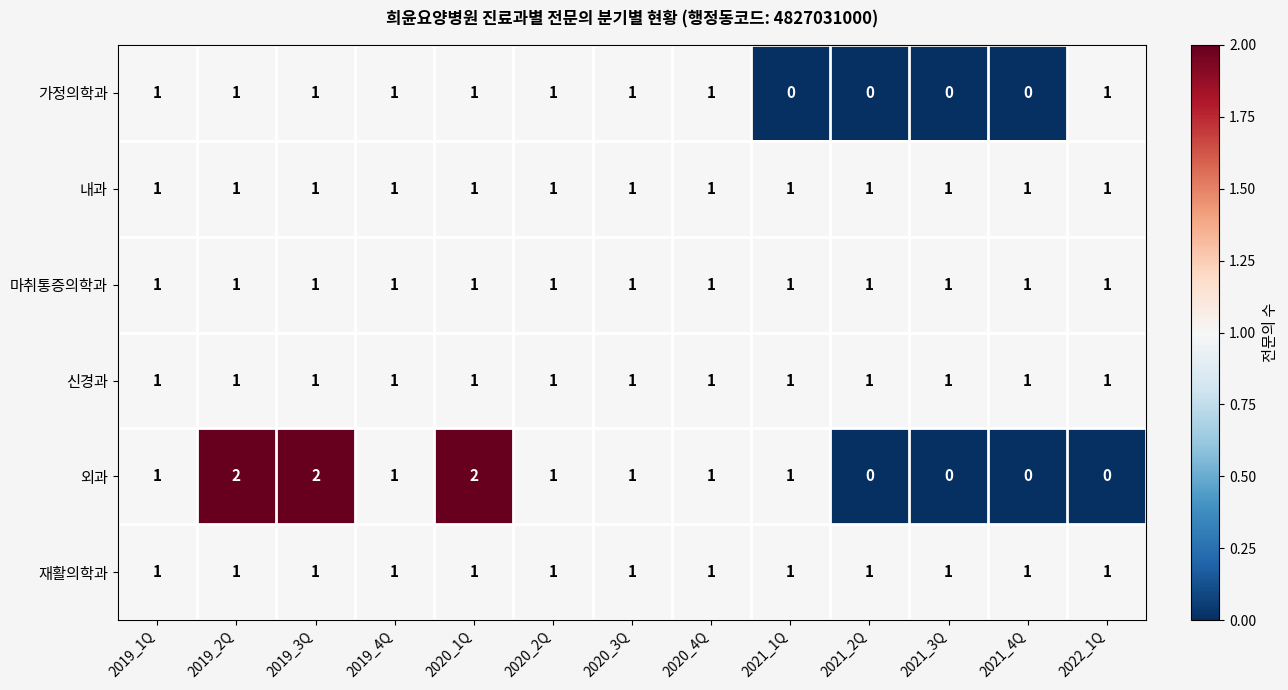

Which series has the widest spread of values?

외과